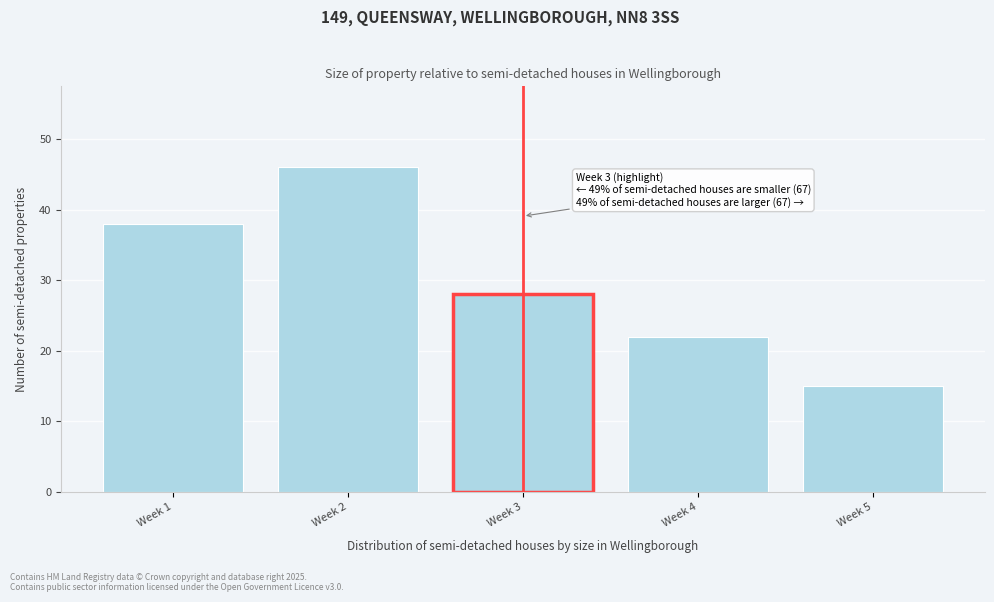

Reading left to right, what are all the values shown in this chart?

38	46	28	22	15